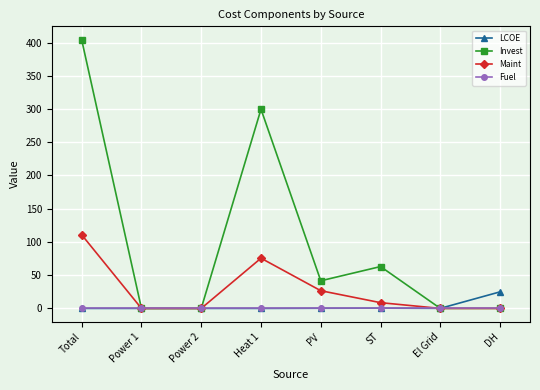

Rank the series by their maximum value, from lowest to highest.

Fuel, LCOE, Maint, Invest